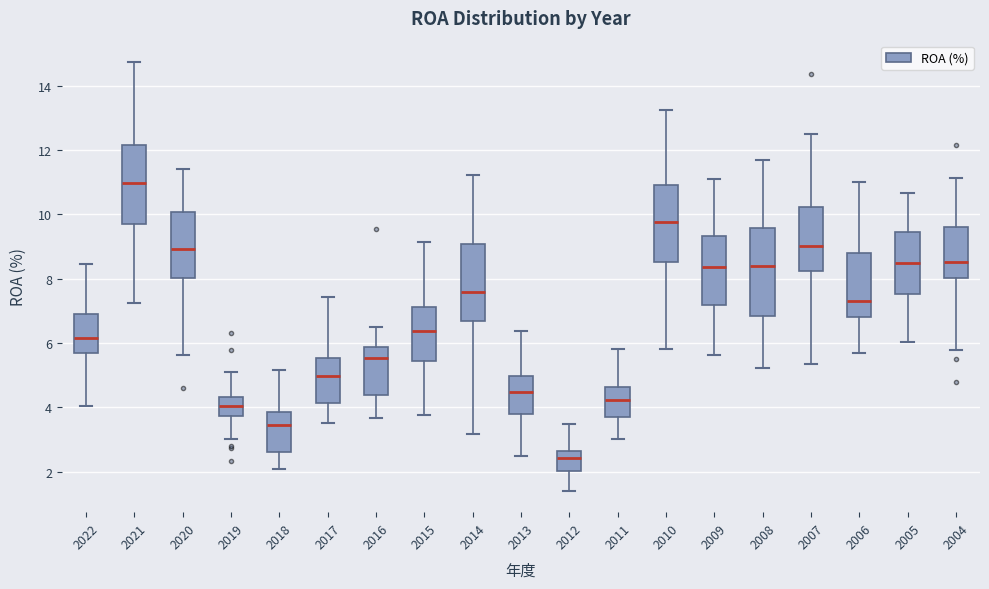

Which box is the tallest, from its lower edge to its upper edge?

2008